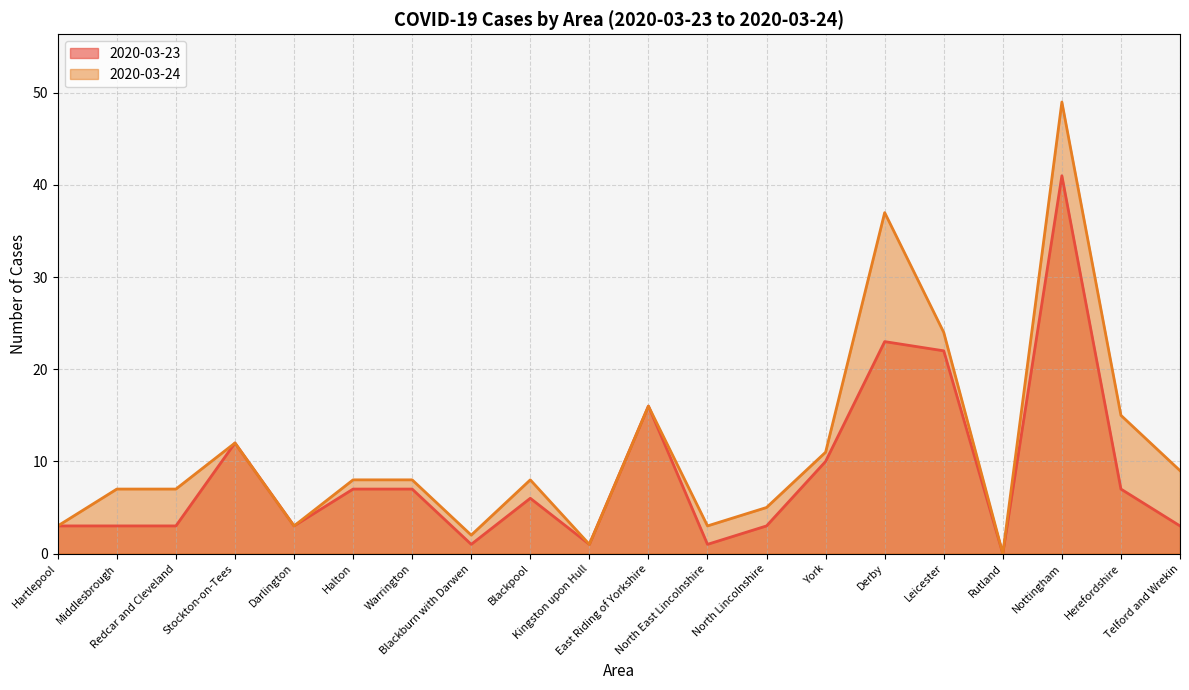

Reading left to right, extract all data points from this chart.

2020-03-23: Hartlepool=3	Middlesbrough=3	Redcar and Cleveland=3	Stockton-on-Tees=12	Darlington=3	Halton=7	Warrington=7	Blackburn with Darwen=1	Blackpool=6	Kingston upon Hull=1	East Riding of Yorkshire=16	North East Lincolnshire=1	North Lincolnshire=3	York=10	Derby=23	Leicester=22	Rutland=0	Nottingham=41	Herefordshire=7	Telford and Wrekin=3
2020-03-24: Hartlepool=3	Middlesbrough=7	Redcar and Cleveland=7	Stockton-on-Tees=12	Darlington=3	Halton=8	Warrington=8	Blackburn with Darwen=2	Blackpool=8	Kingston upon Hull=1	East Riding of Yorkshire=16	North East Lincolnshire=3	North Lincolnshire=5	York=11	Derby=37	Leicester=24	Rutland=0	Nottingham=49	Herefordshire=15	Telford and Wrekin=9